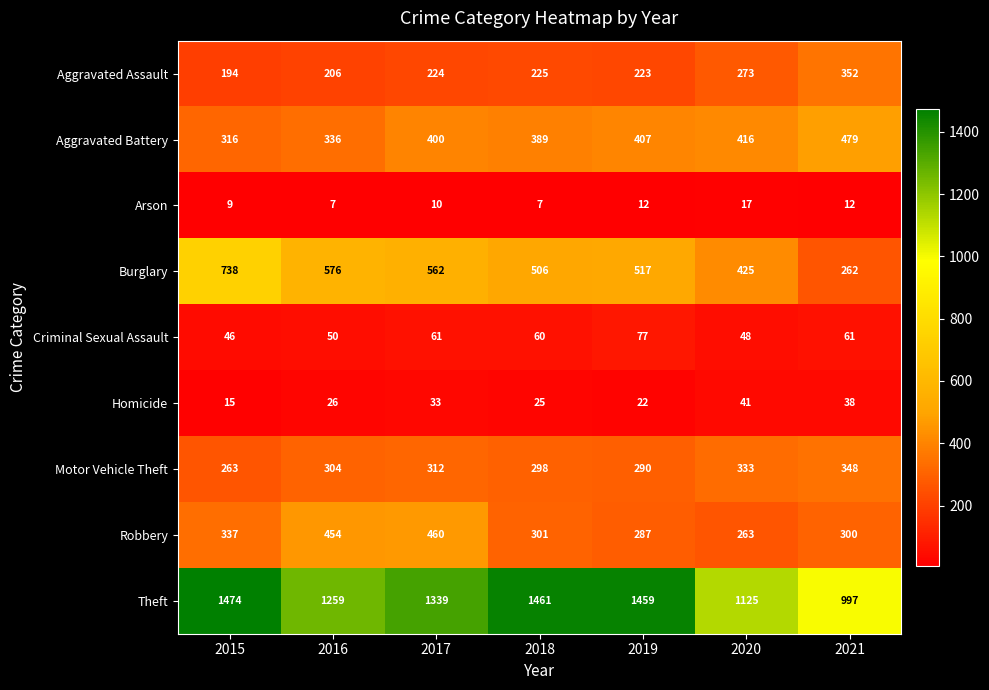

True or false: Homicide has a value of 41 at 2020.

True